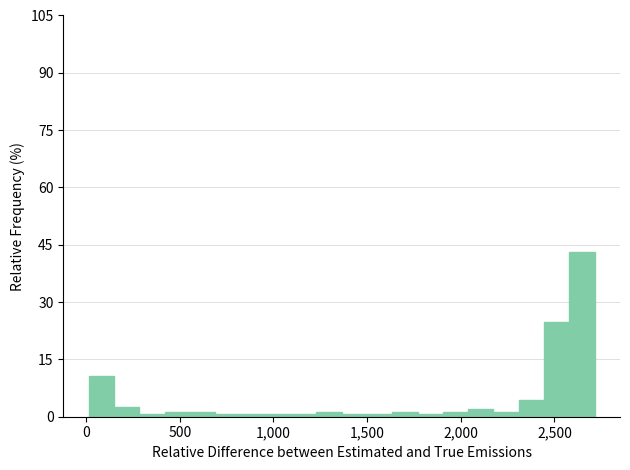

Around what value on the x-axis is the tallest bar? Give the approximate position of its centre, as read against the axis.

2650